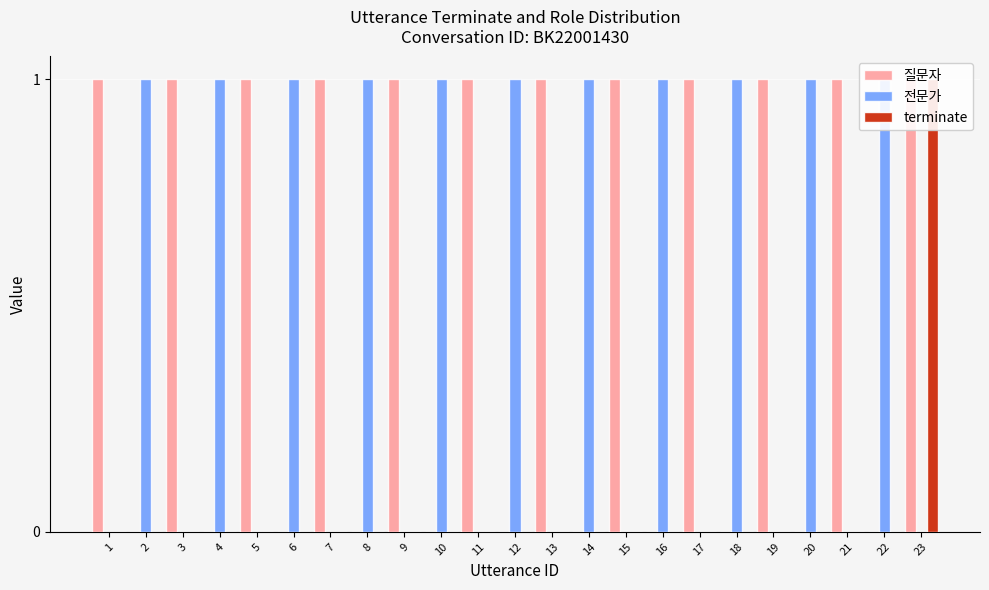

What is the spread (max minus min) of values at 7?

1